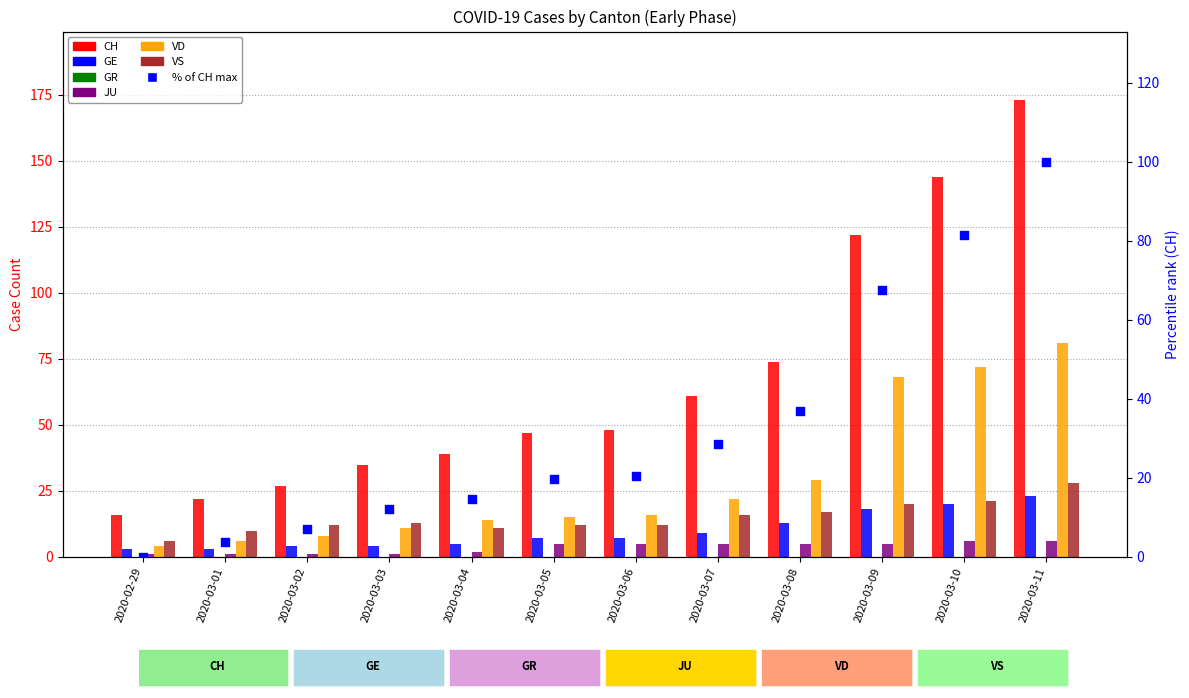

Which series has the largest total across all categories?

CH